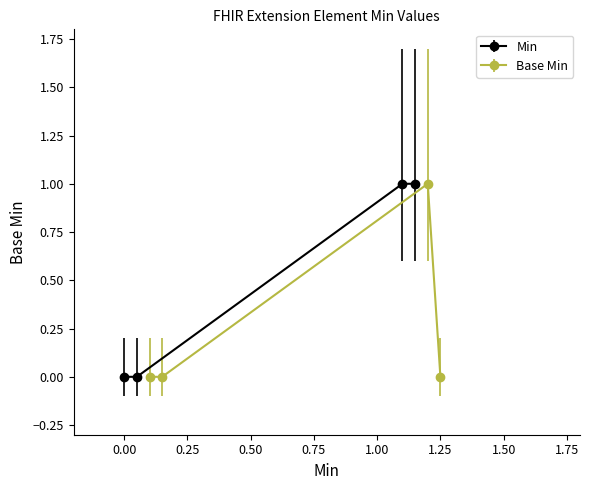

What is the value of the Min point at the 3rd from the left?

1